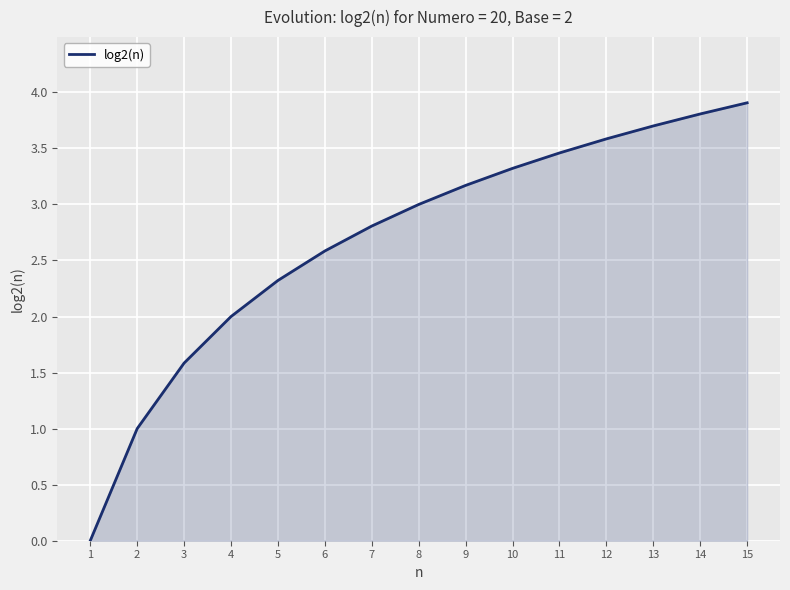

Does the chart display data point markers on the line(s)?

No